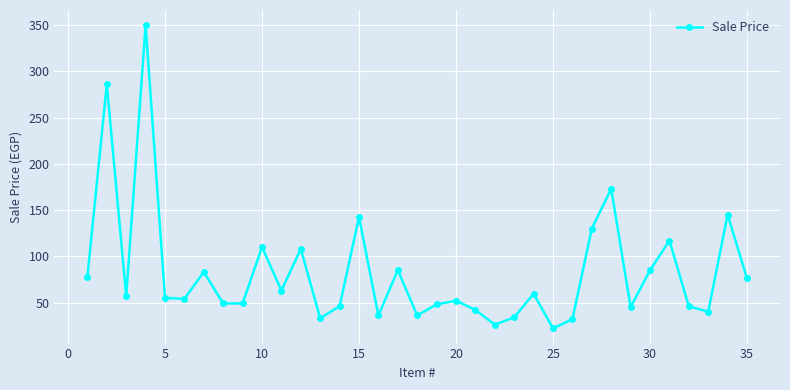

What is the average value?

82.7